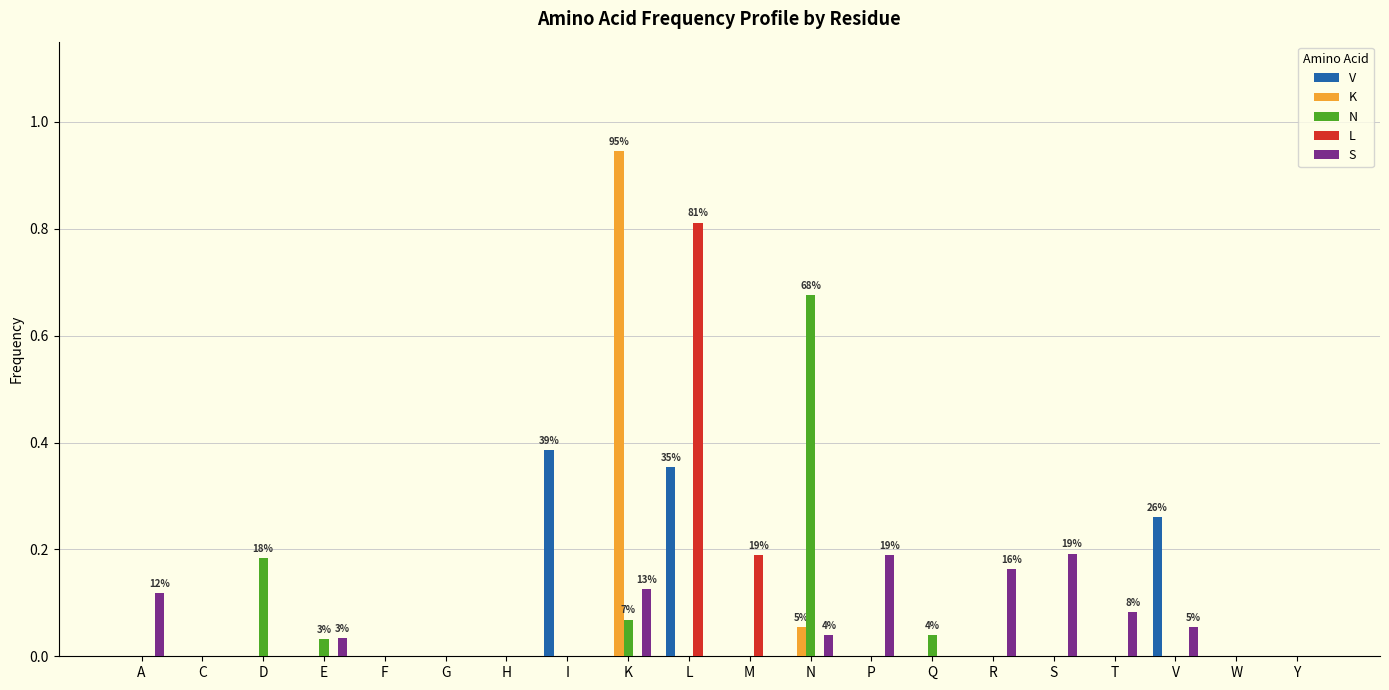

Count the L values in the range 0 to 1.

20